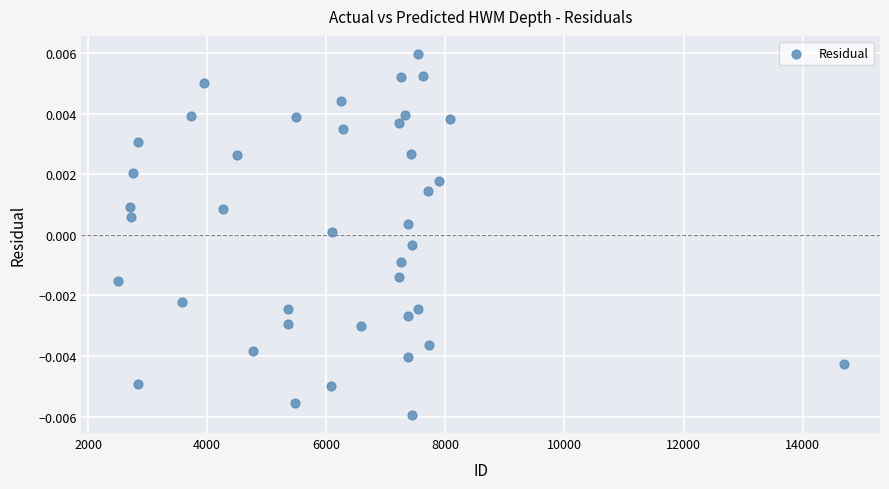

How many points are shown in the scatter plot?

40